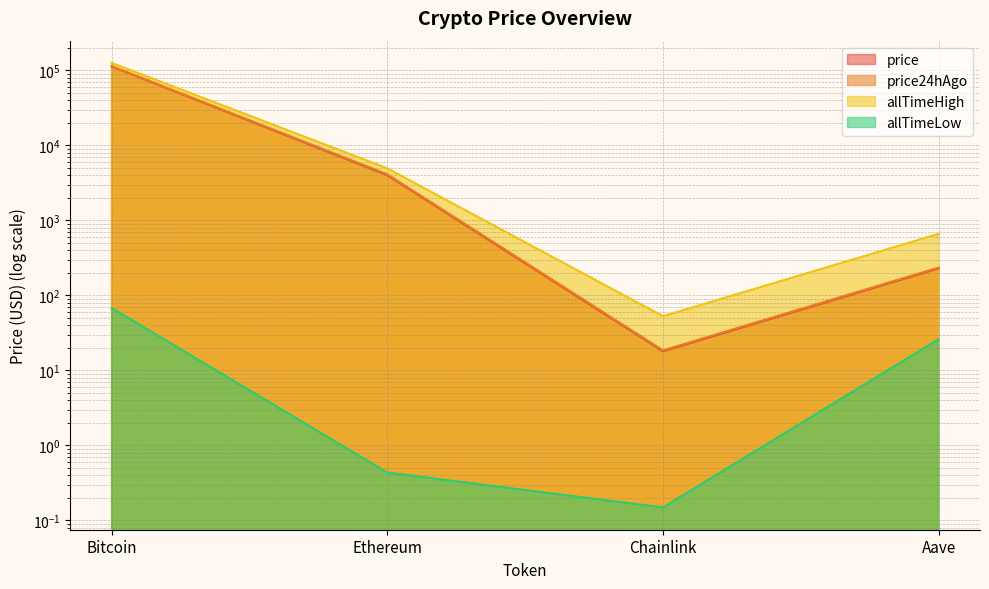

True or false: price24hAgo has a value of 56738.5 at Bitcoin.

False